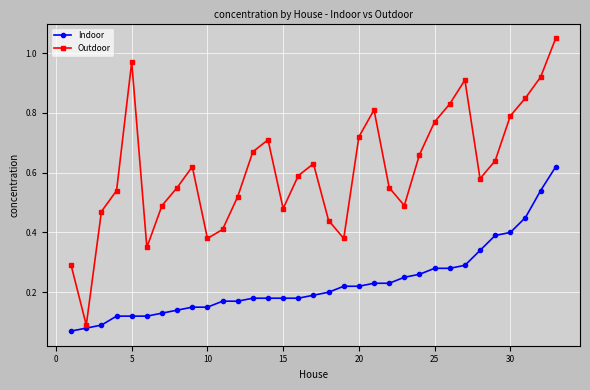

How many interior local peaks does the Outdoor series have?

6